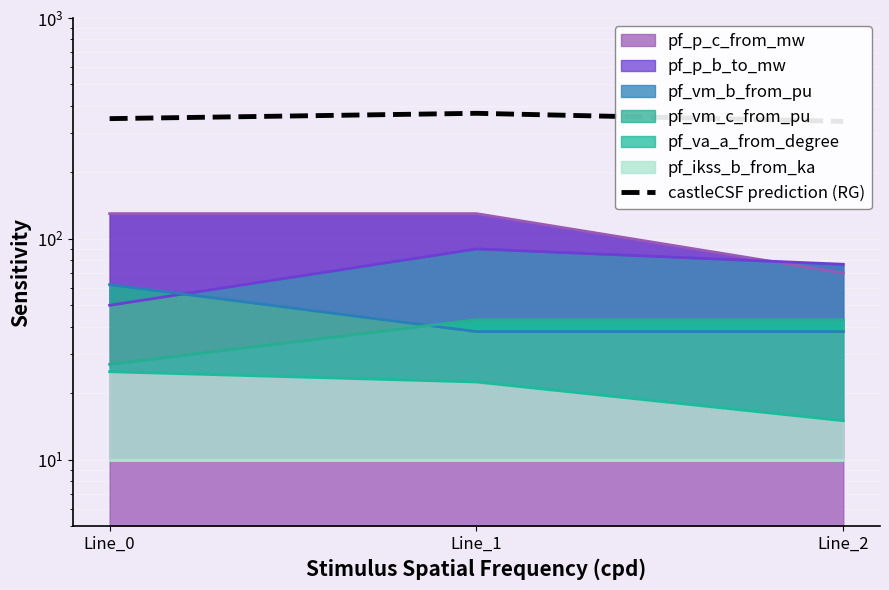

What is the value of the 3rd point from the left?

340